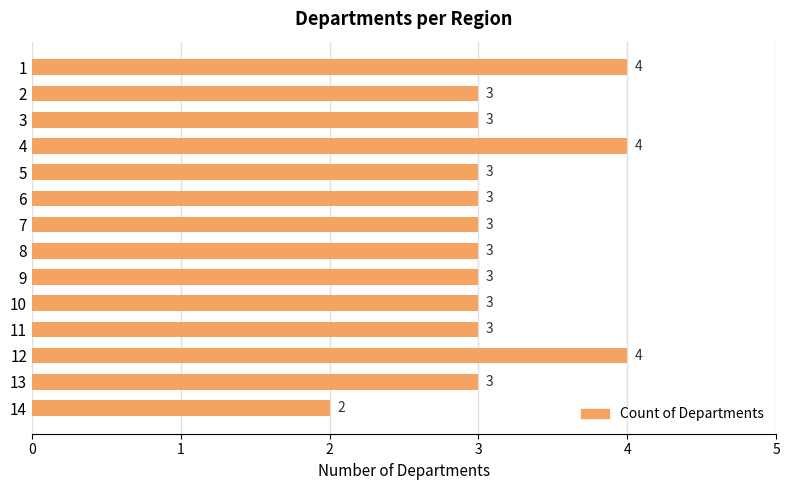

True or false: the data shows 3 at 6.

True